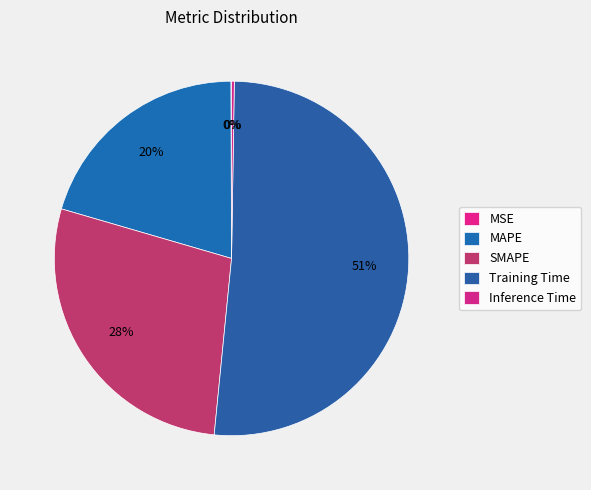

What is the ratio of the value at MAPE to the value at SMAPE?

0.7